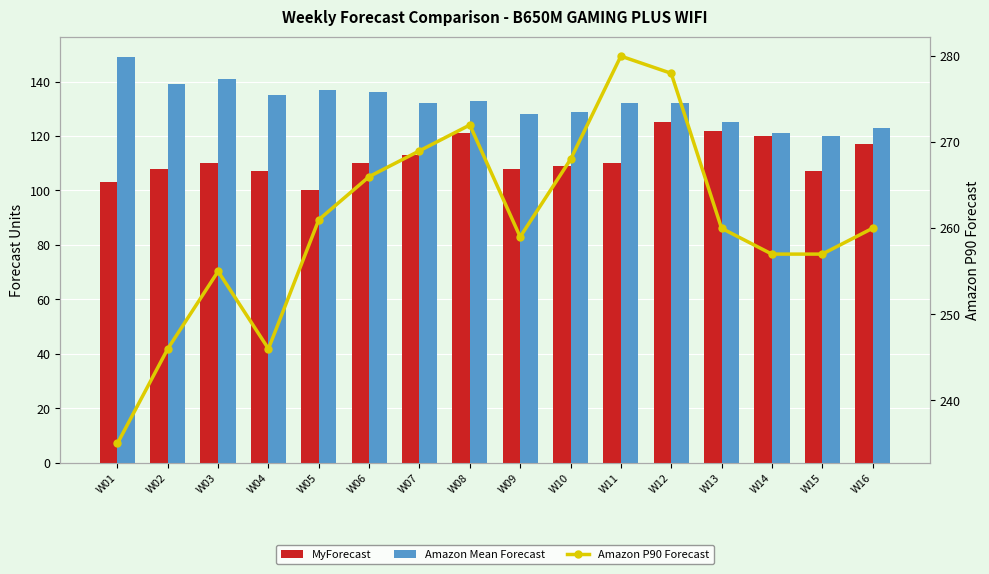

At which label is MyForecast closest to 112?

W07